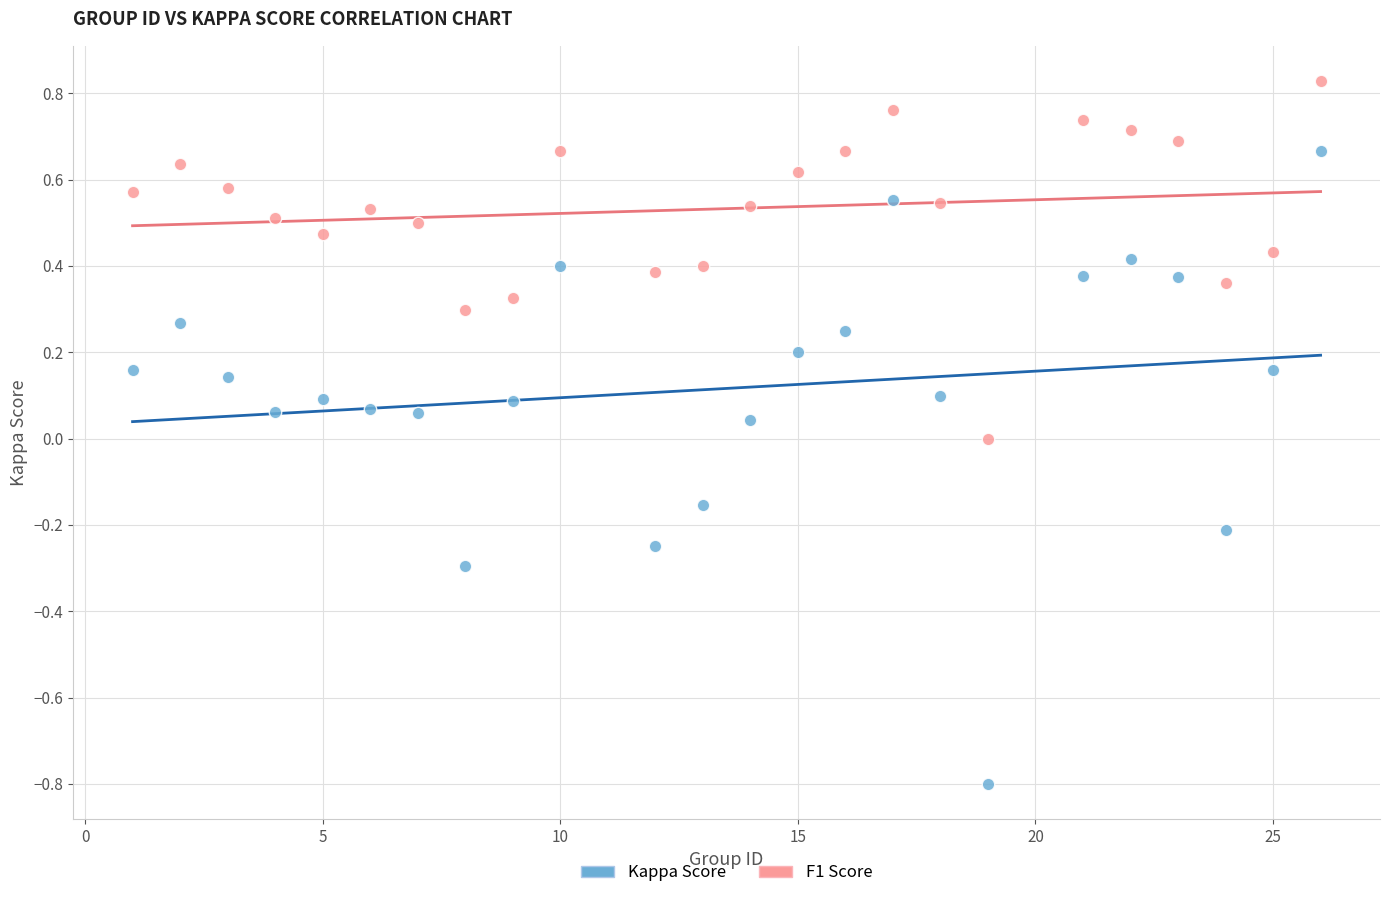

Across all data points, what is the range of X values (max minus min)?

25.0